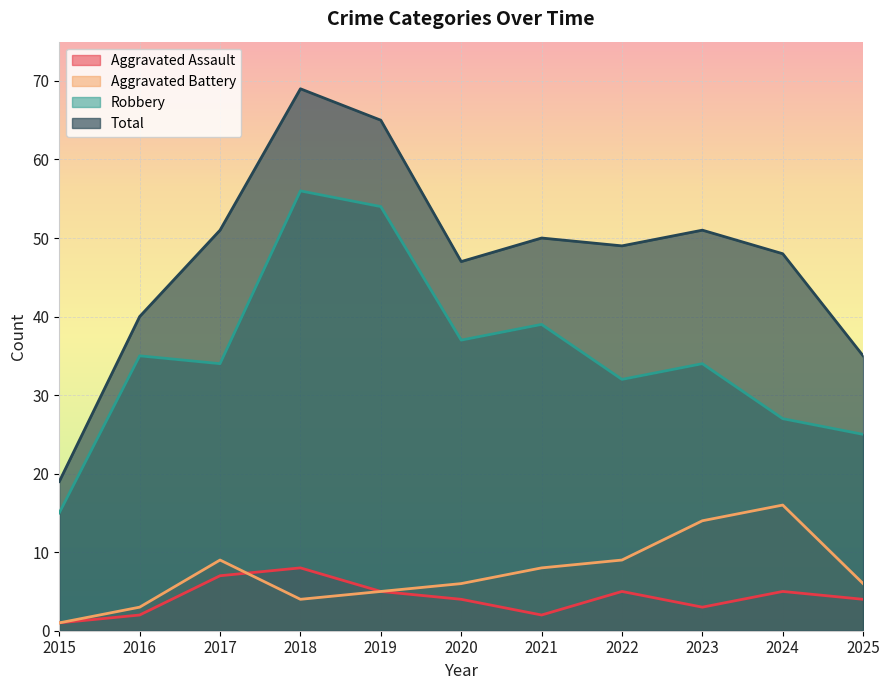

What are all the series names shown in the legend?

Aggravated Assault, Aggravated Battery, Robbery, Total